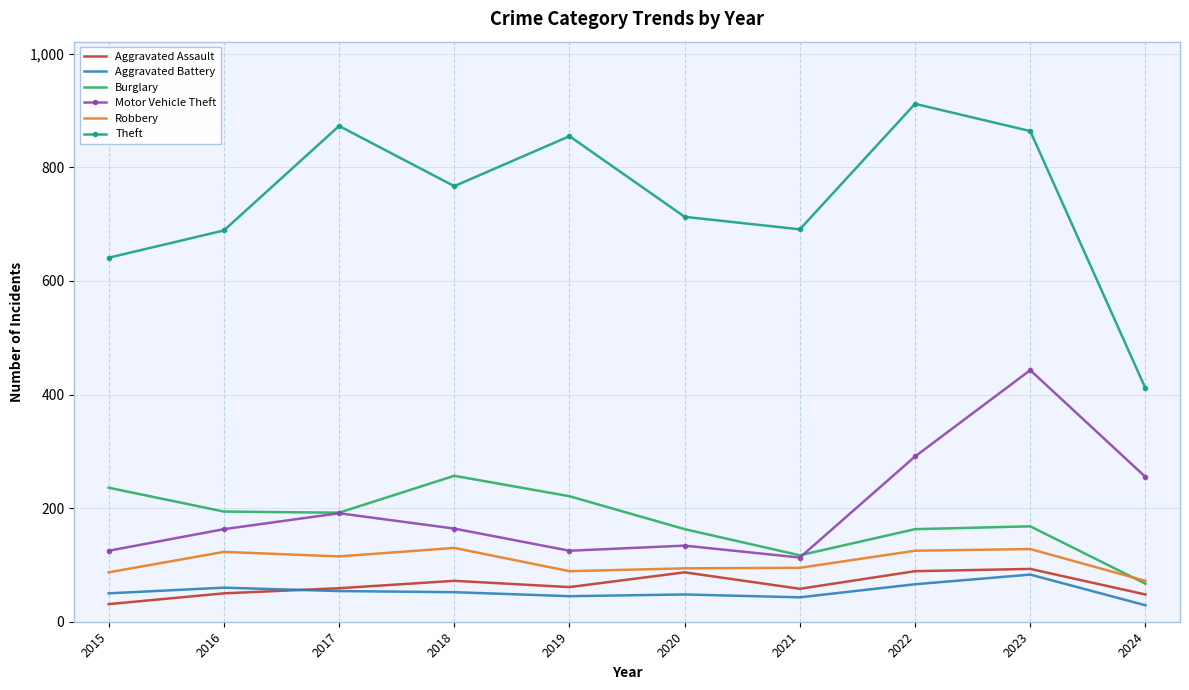

Which category has the lowest value in the Burglary series?

2024